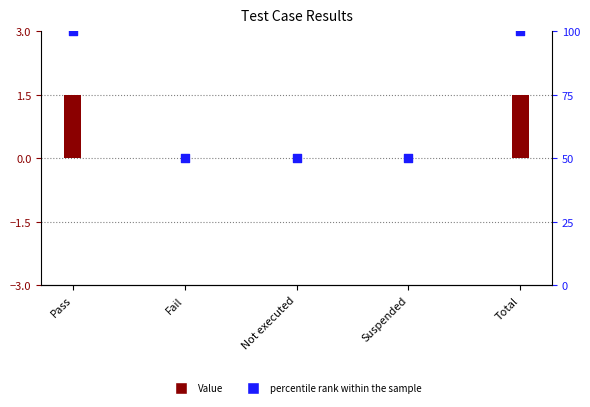

Which series has the largest total across all categories?

percentile rank within the sample